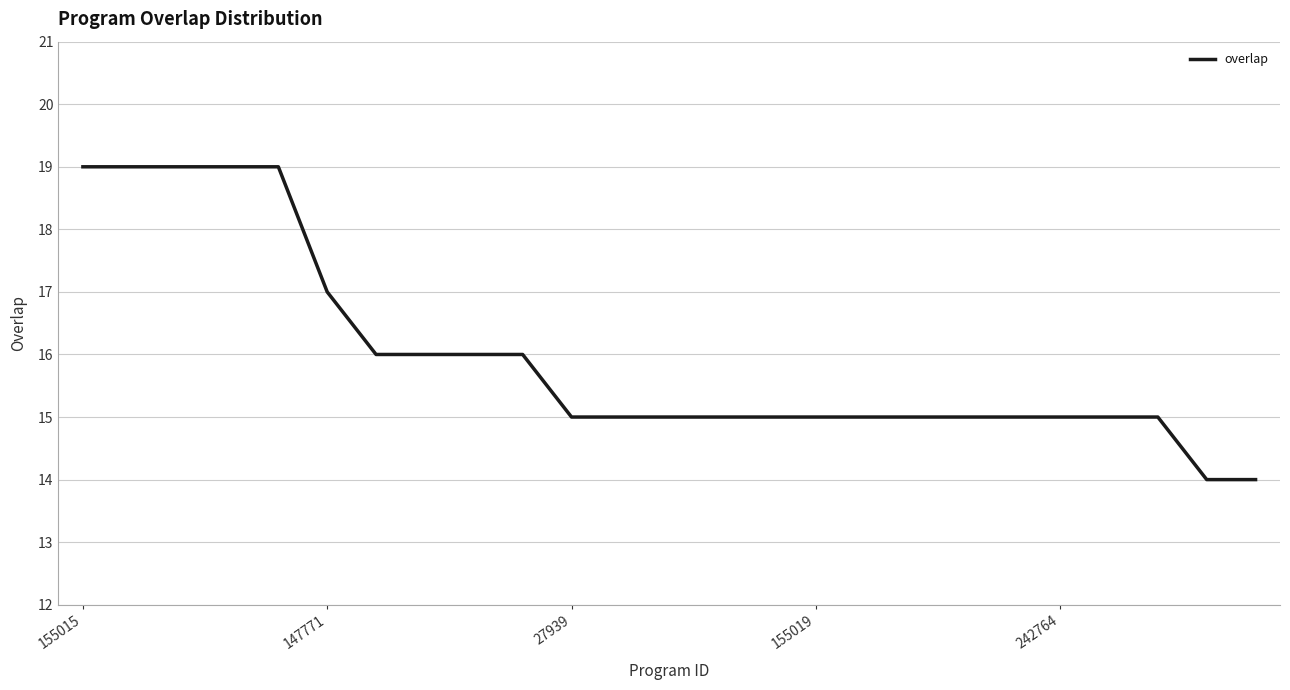

What is the difference between the maximum and minimum values?

5